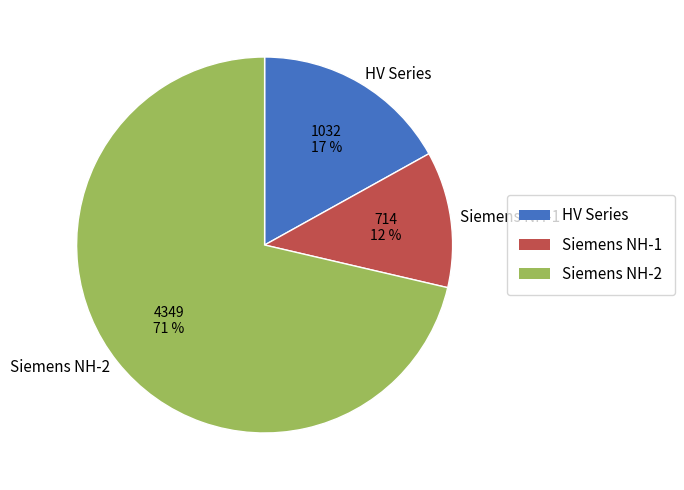

What is the largest slice in the pie chart?

Siemens NH-2